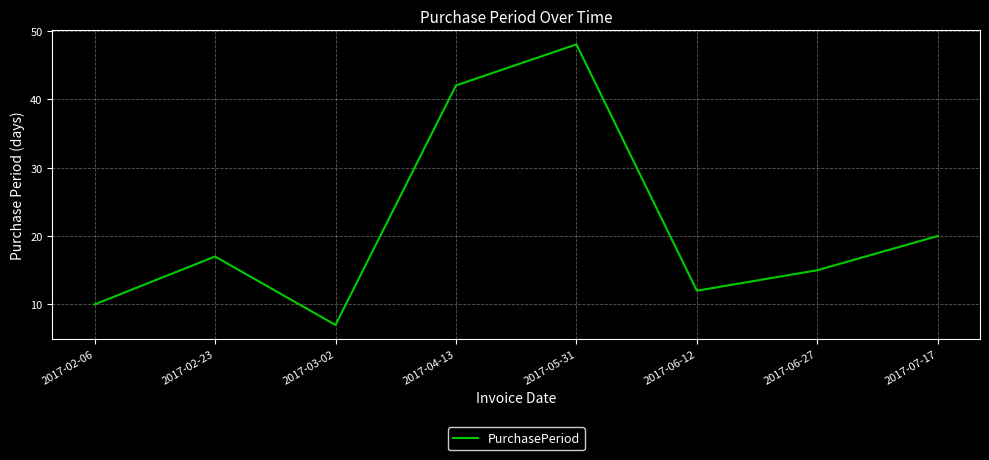

How many interior local valleys (lower than both neighbors) does the data have?

2